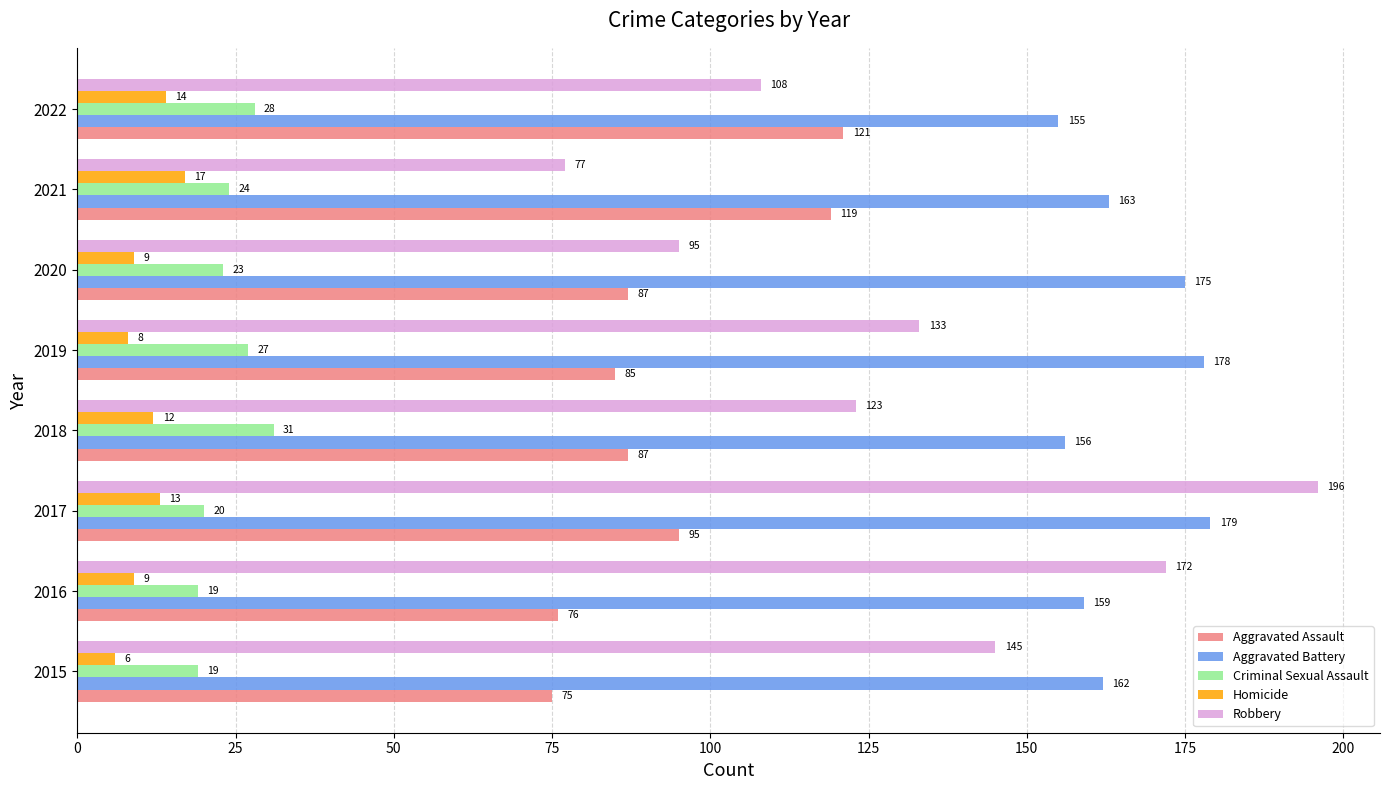

At which category does the chart reach its peak across all series?

2017